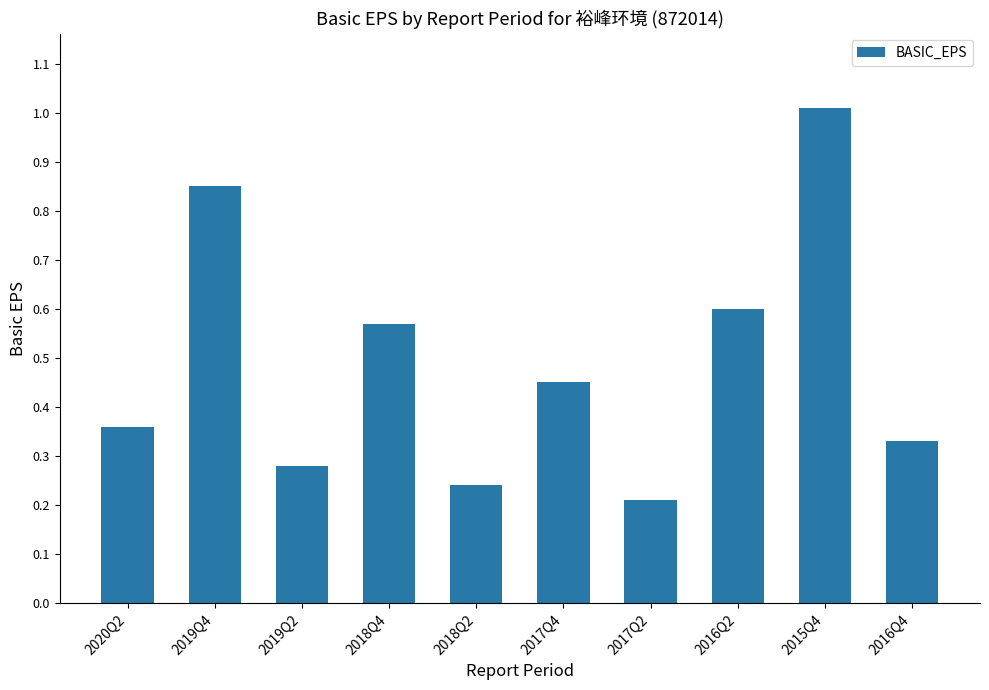

What is the label of the 1st bar from the left?

2020Q2